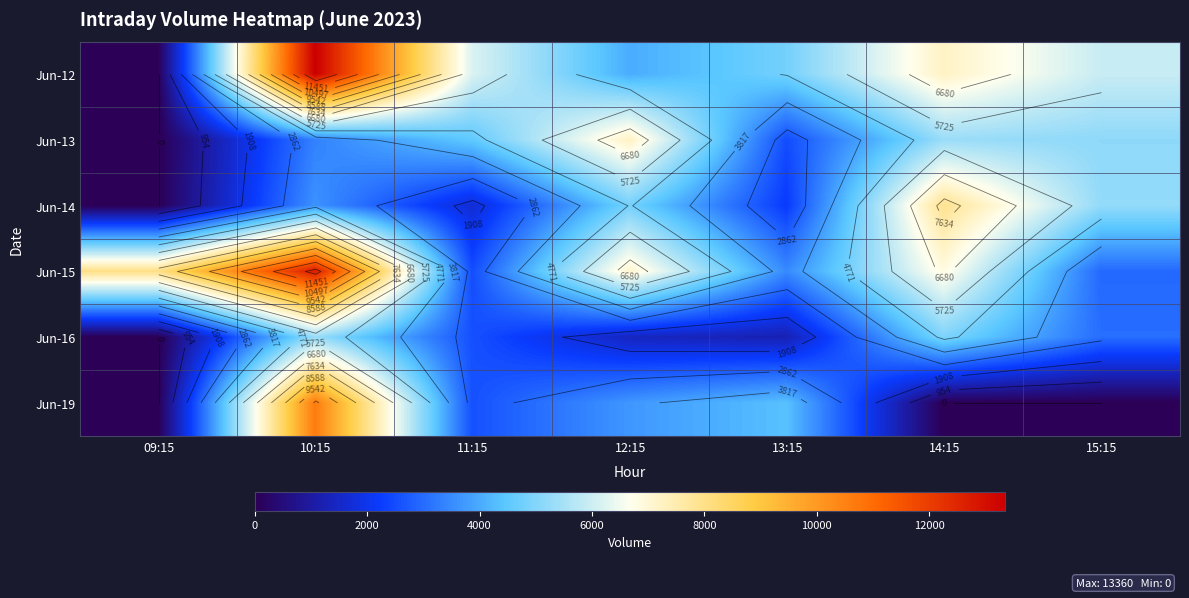

What is the difference between the second highest and second lowest values in the Jun-13 series?

2819